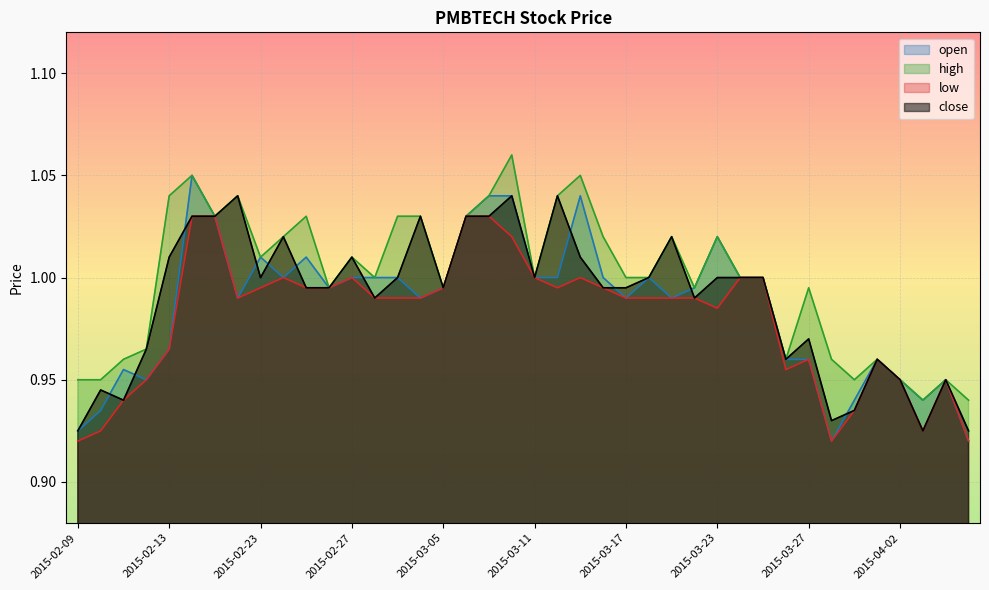

What are all the series names shown in the legend?

open, high, low, close